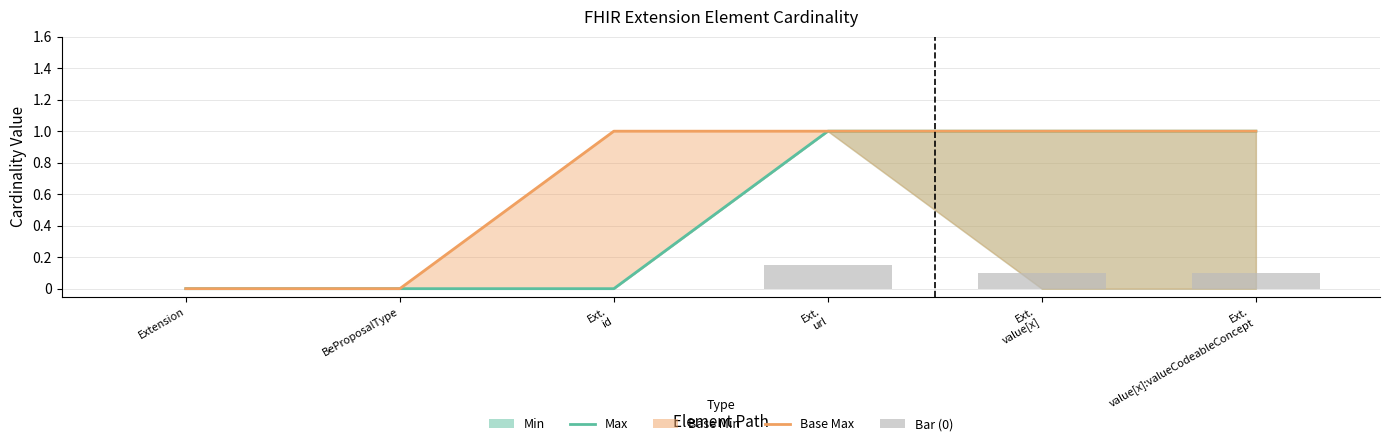

Which category has the lowest value in the Max series?

Extension